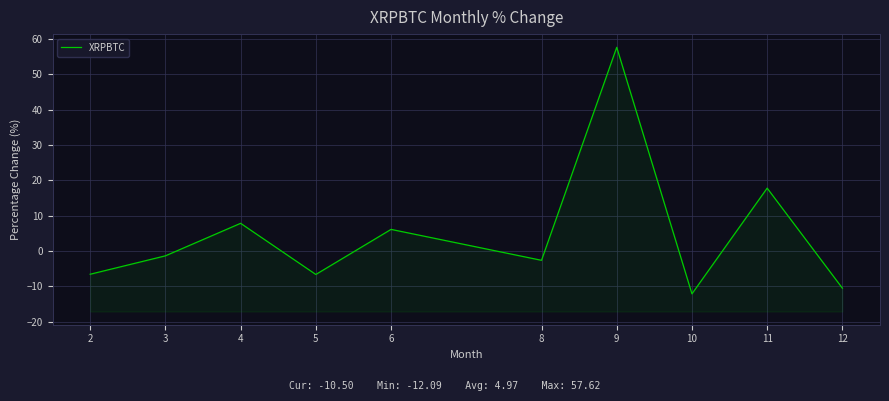

Between 12 and 4, which is larger?

4